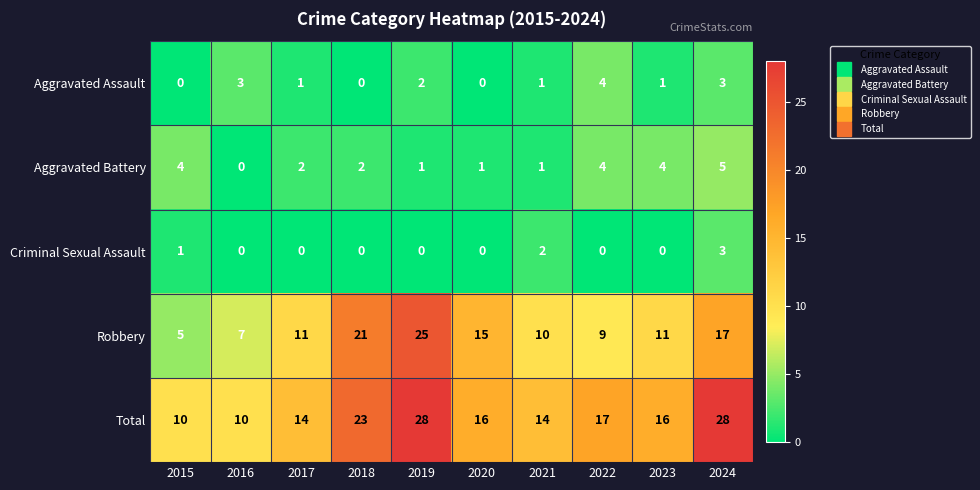

List the series in order of their peak value, highest first.

Total, Robbery, Aggravated Battery, Aggravated Assault, Criminal Sexual Assault